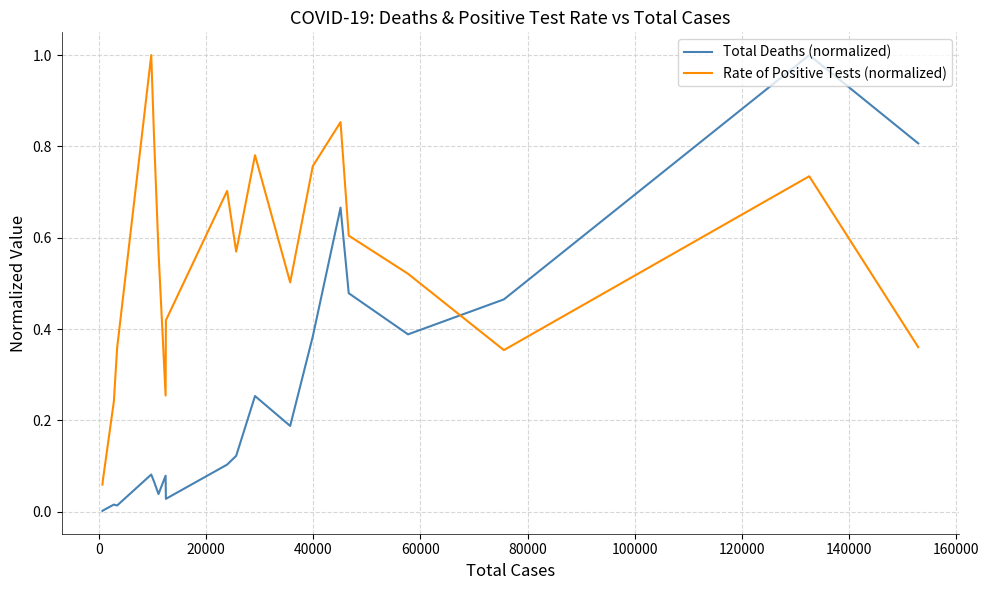

Rank the series by their average value, from highest to lowest.

Rate of Positive Tests (normalized), Total Deaths (normalized)